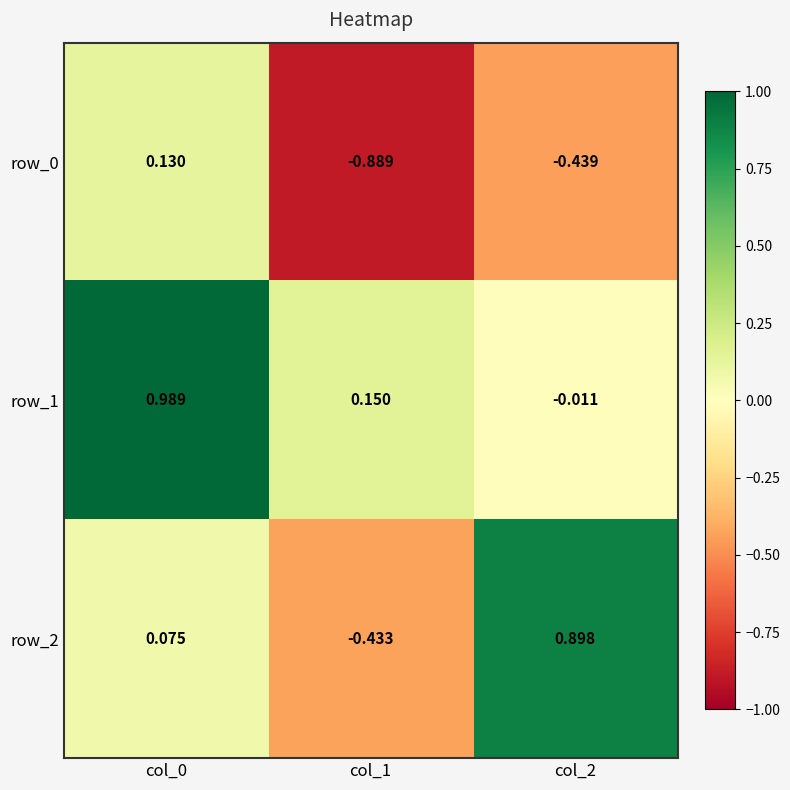

Is the value of row_1 at col_1 greater than the value of row_2 at col_0?

Yes